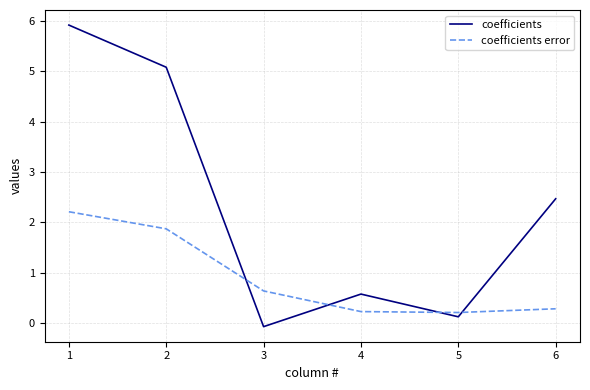

True or false: coefficients error has a value of 0.3 at 6.

True